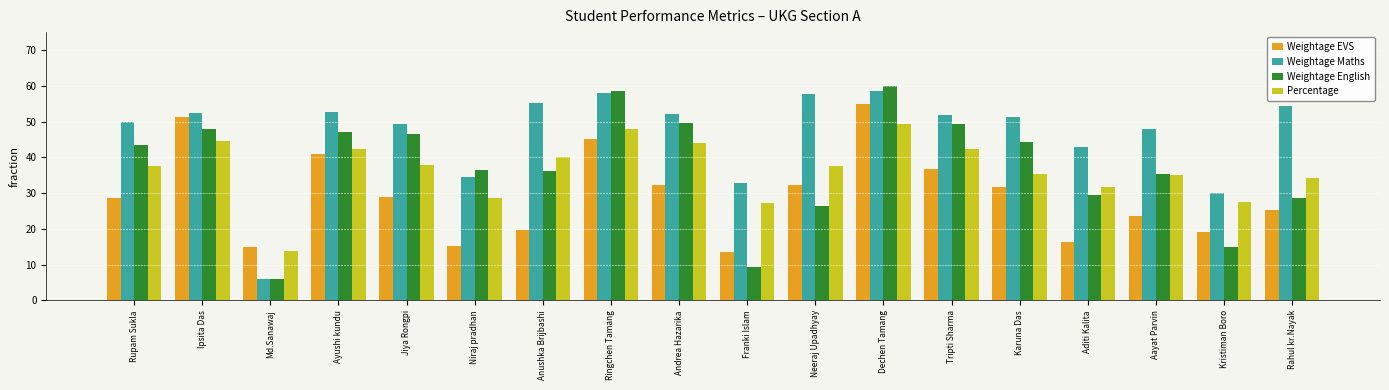

Is the value of Weightage Maths at Aditi Kalita greater than the value of Weightage EVS at Aditi Kalita?

Yes